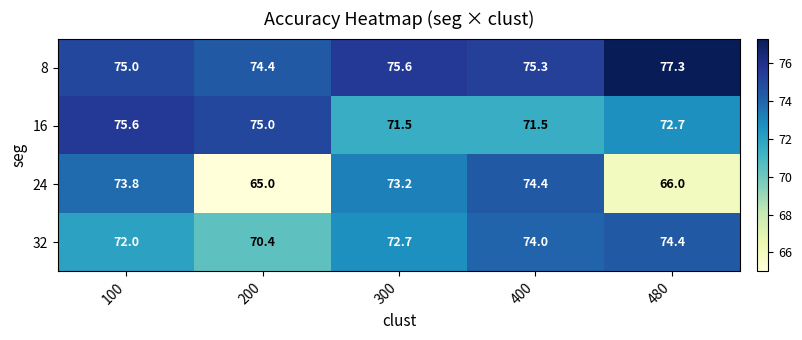

Where does the 16 series first go above 72?

100